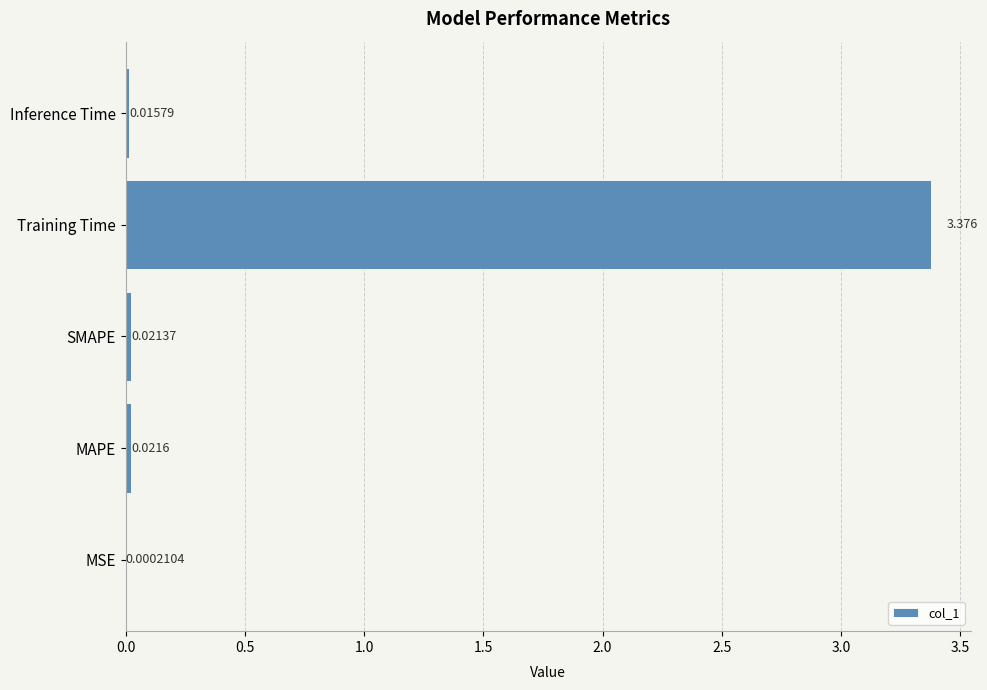

At which category does the chart reach its peak across all series?

Training Time